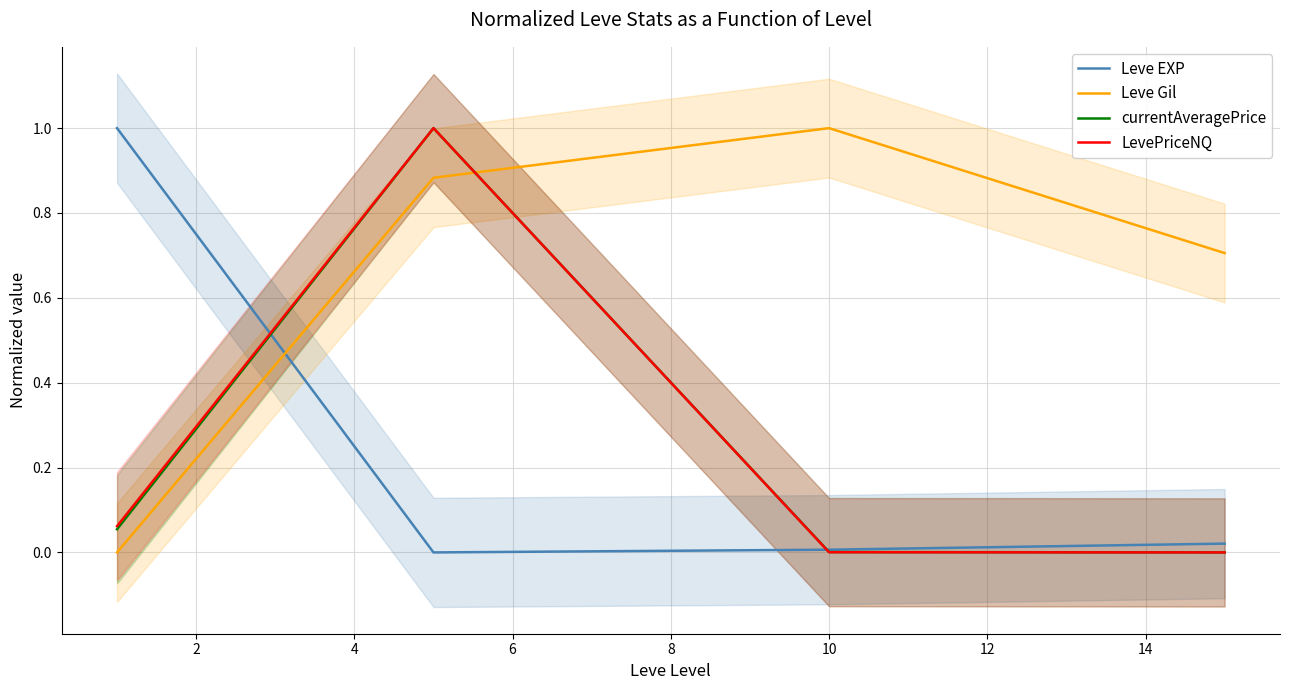

What is the highest value of the currentAveragePrice series?

1.0